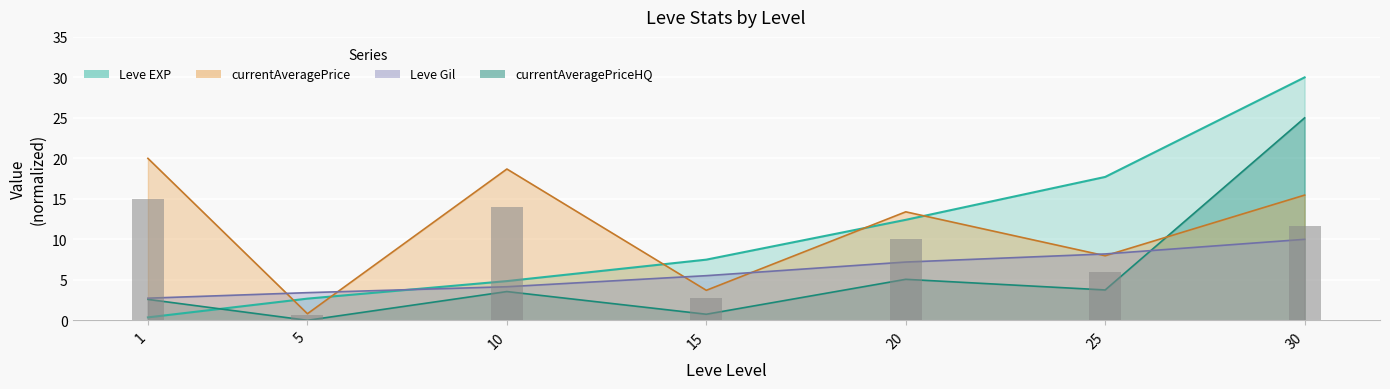

At which category is the sum across all series the highest?

30